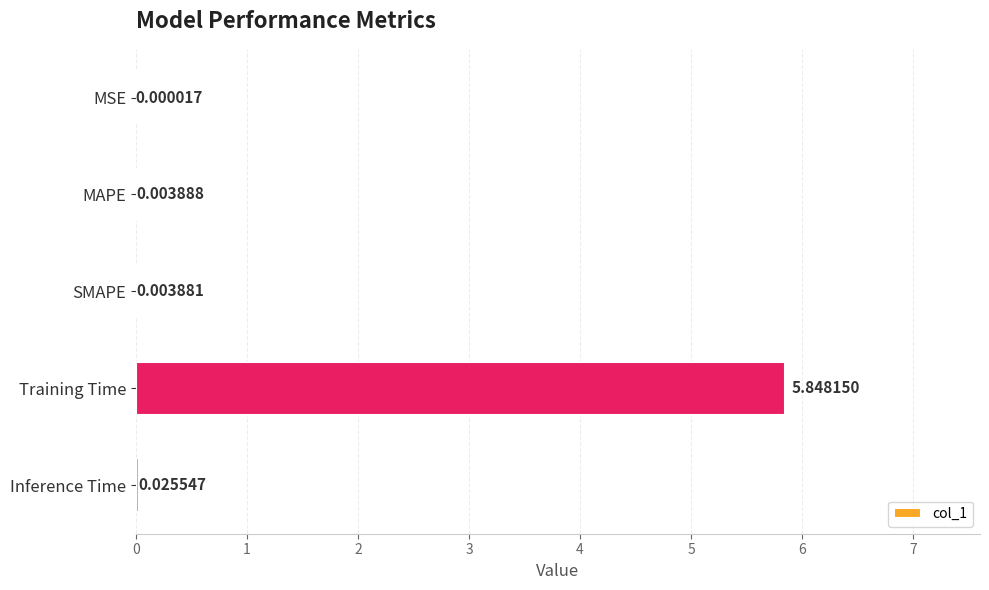

Between Inference Time and Training Time, which is larger?

Training Time